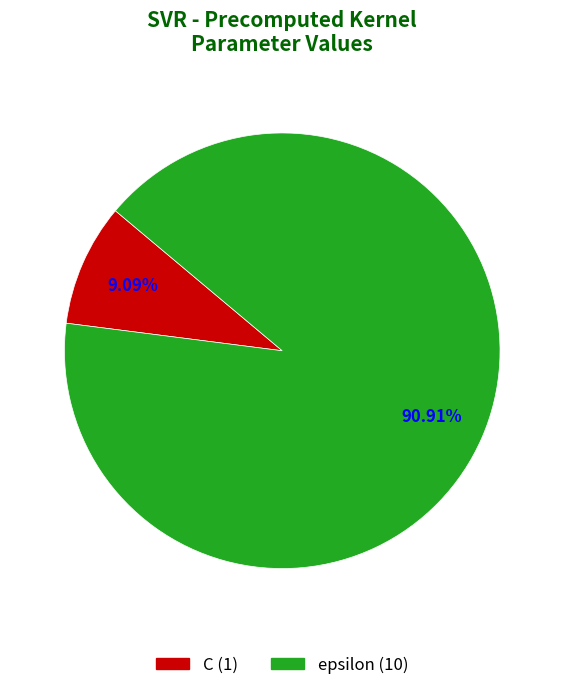

To the nearest percent, what is the average slice percentage?

50%